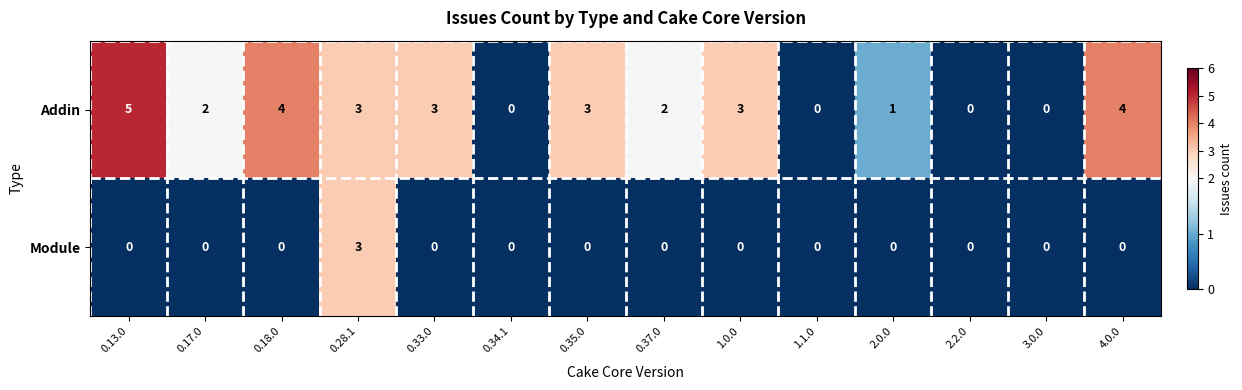

Where does the Addin series first go above 3?

0.13.0